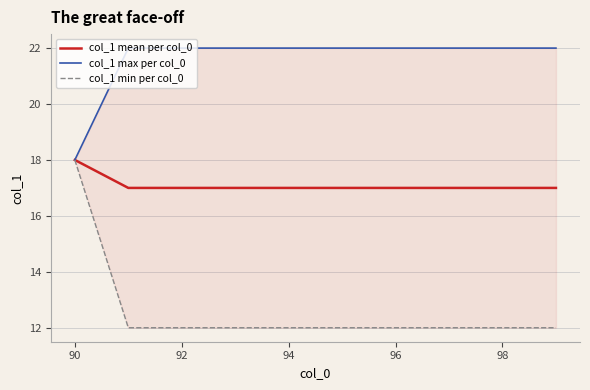

The col_1 mean per col_0 series shows 25 at 90. True or false?

False